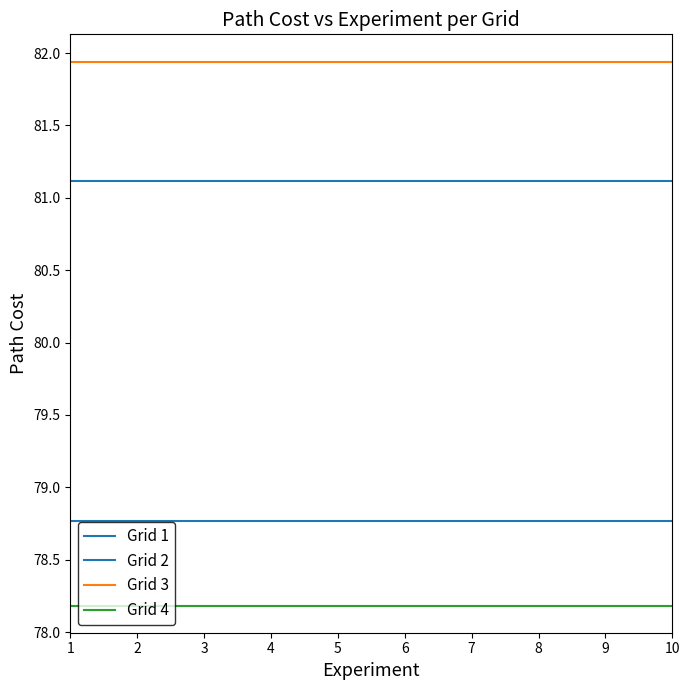

Is this an area chart (filled region under the line)?

No